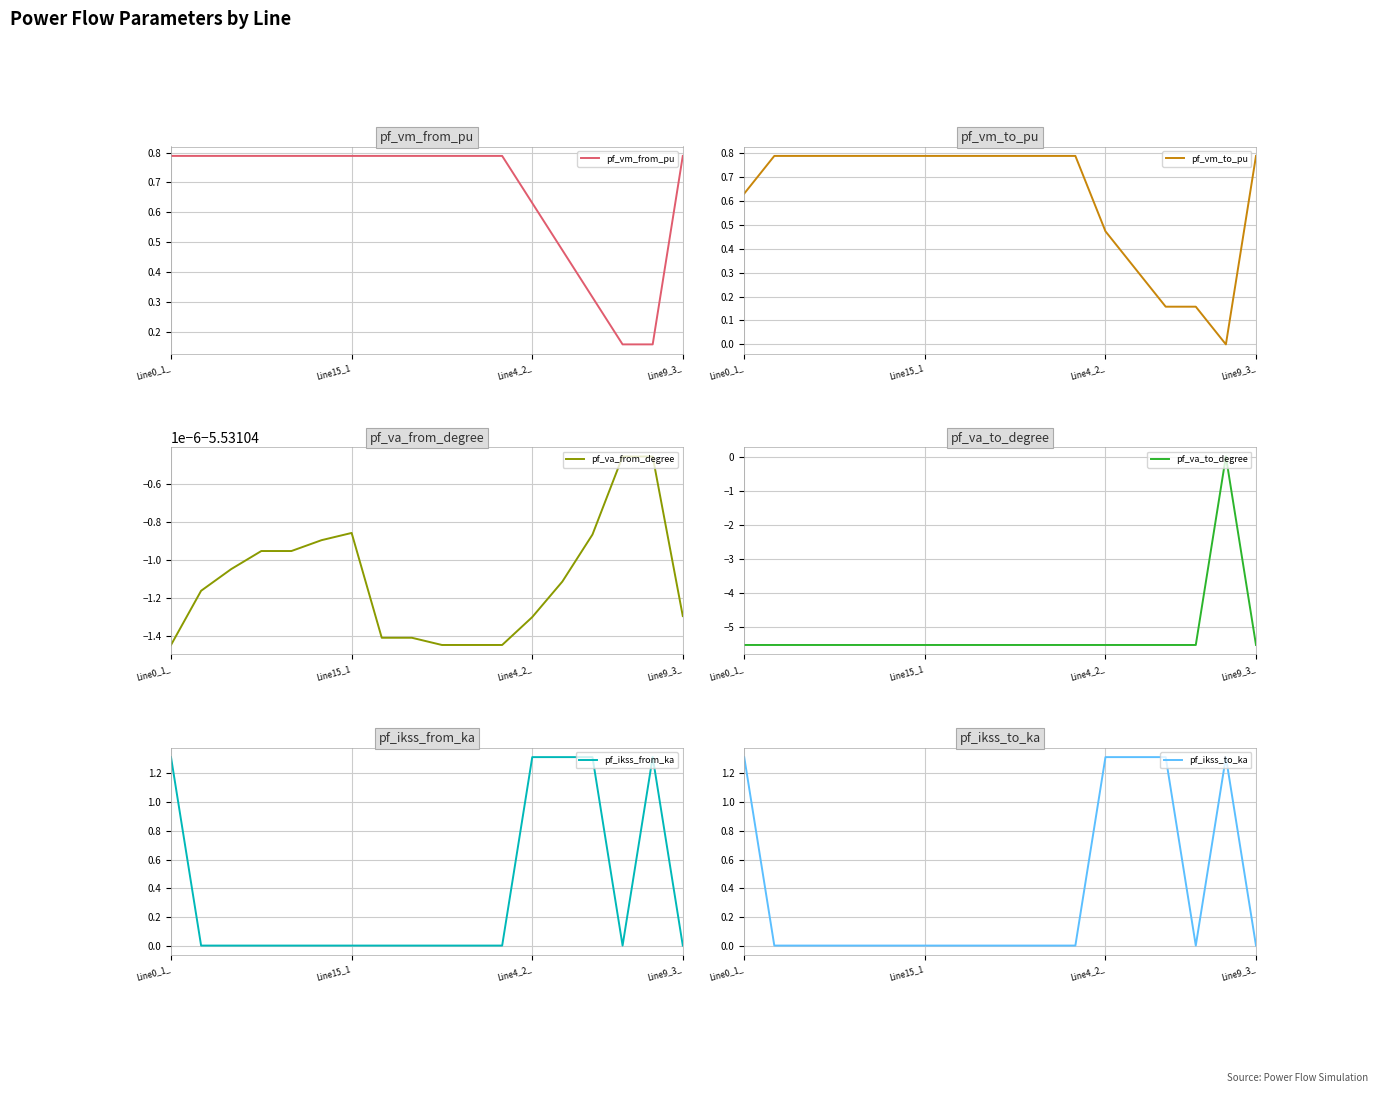

Where is the first local maximum for pf_ikss_from_ka?

14